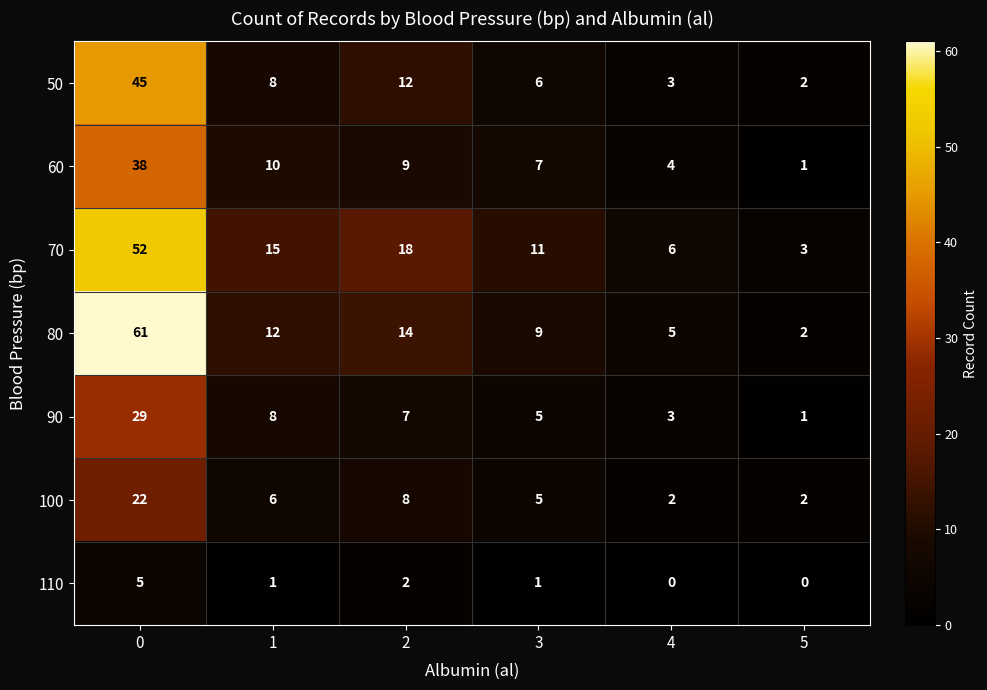

What is the sum of all 50 values?

76